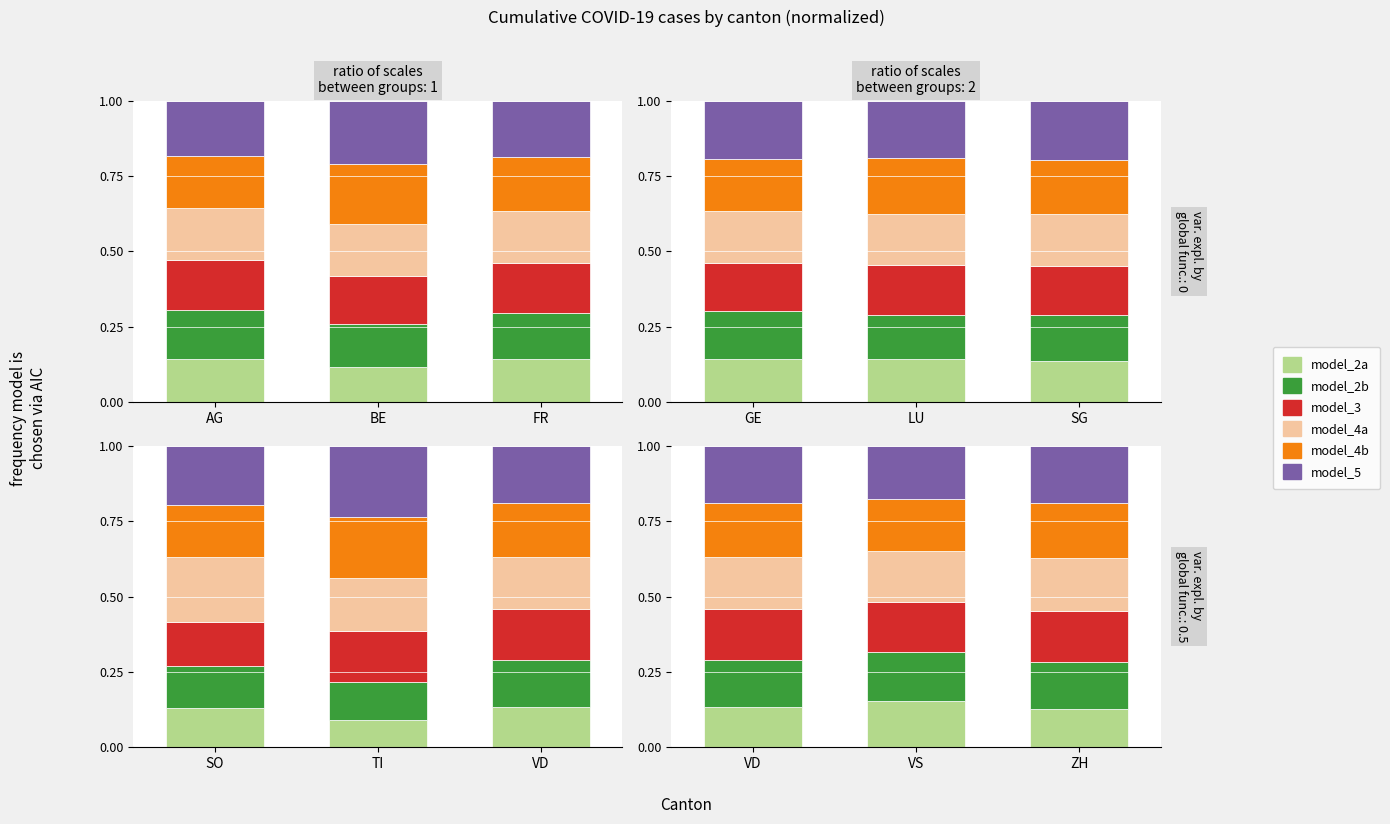

What is the total value across all series at VS?

1.0